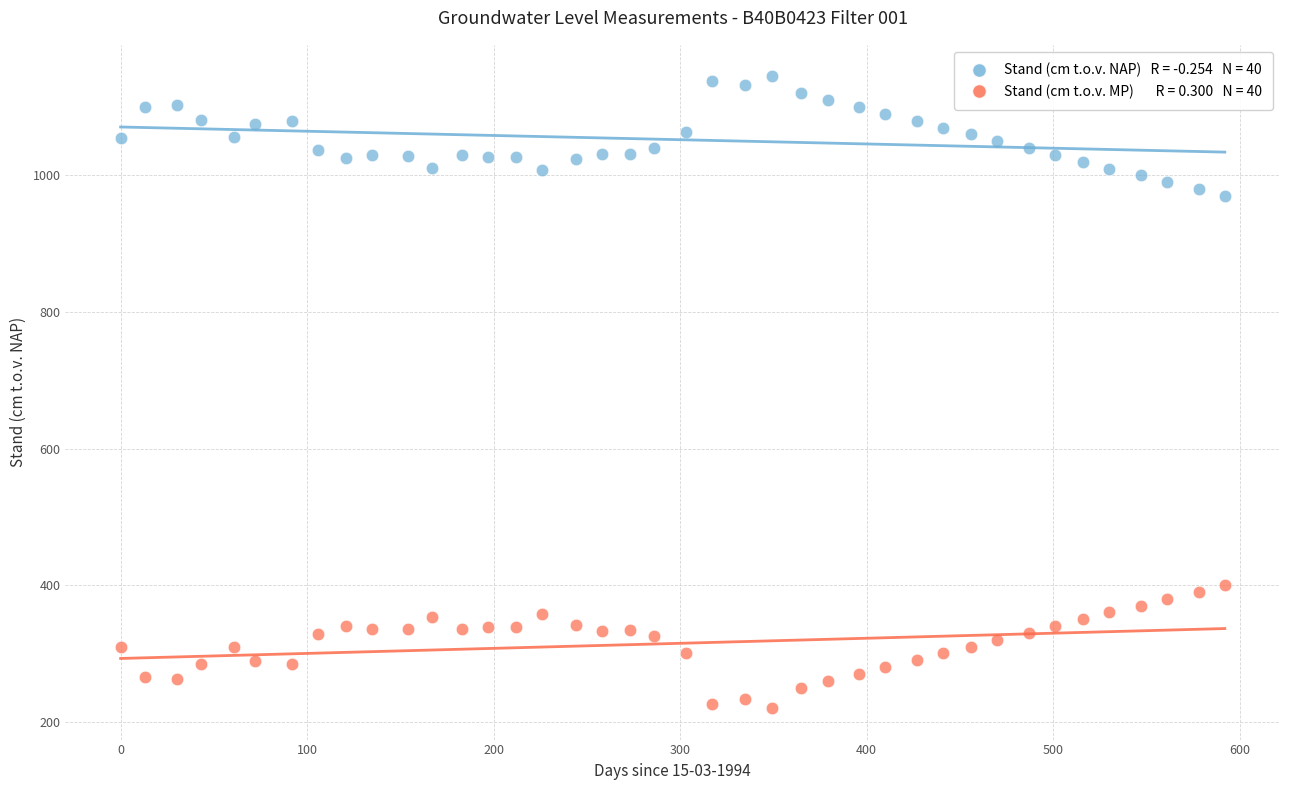

Across all data points, what is the range of Y values (max minus min)?

925